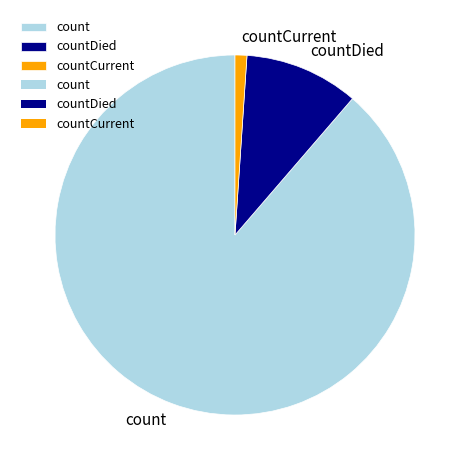

Which has a higher value, countCurrent or count?

count